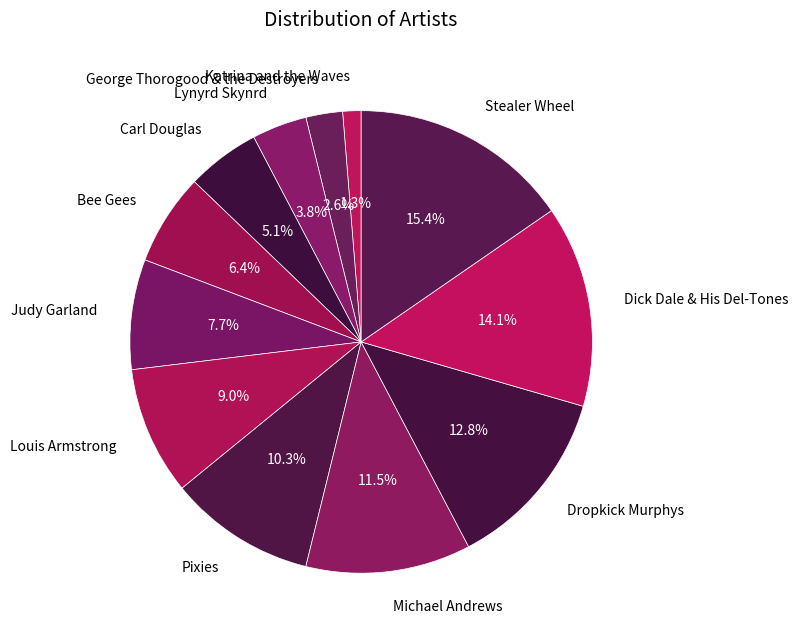

Count the number of slices in the pie.

12